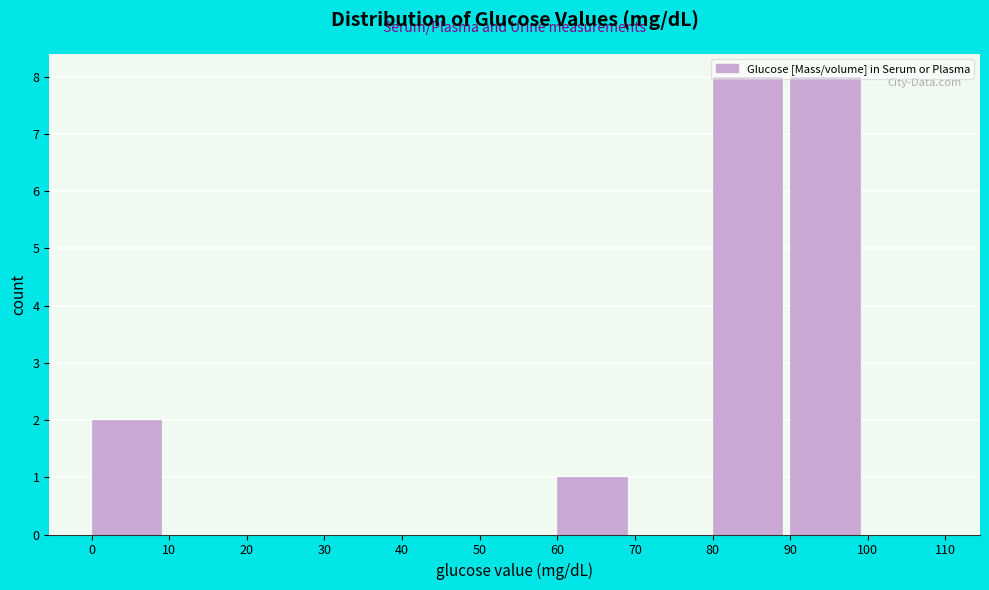

How tall is the bar that spans 80 to 90 on the x-axis? The values are not printed on the chart, so give them approximately, as read against the axis.

8